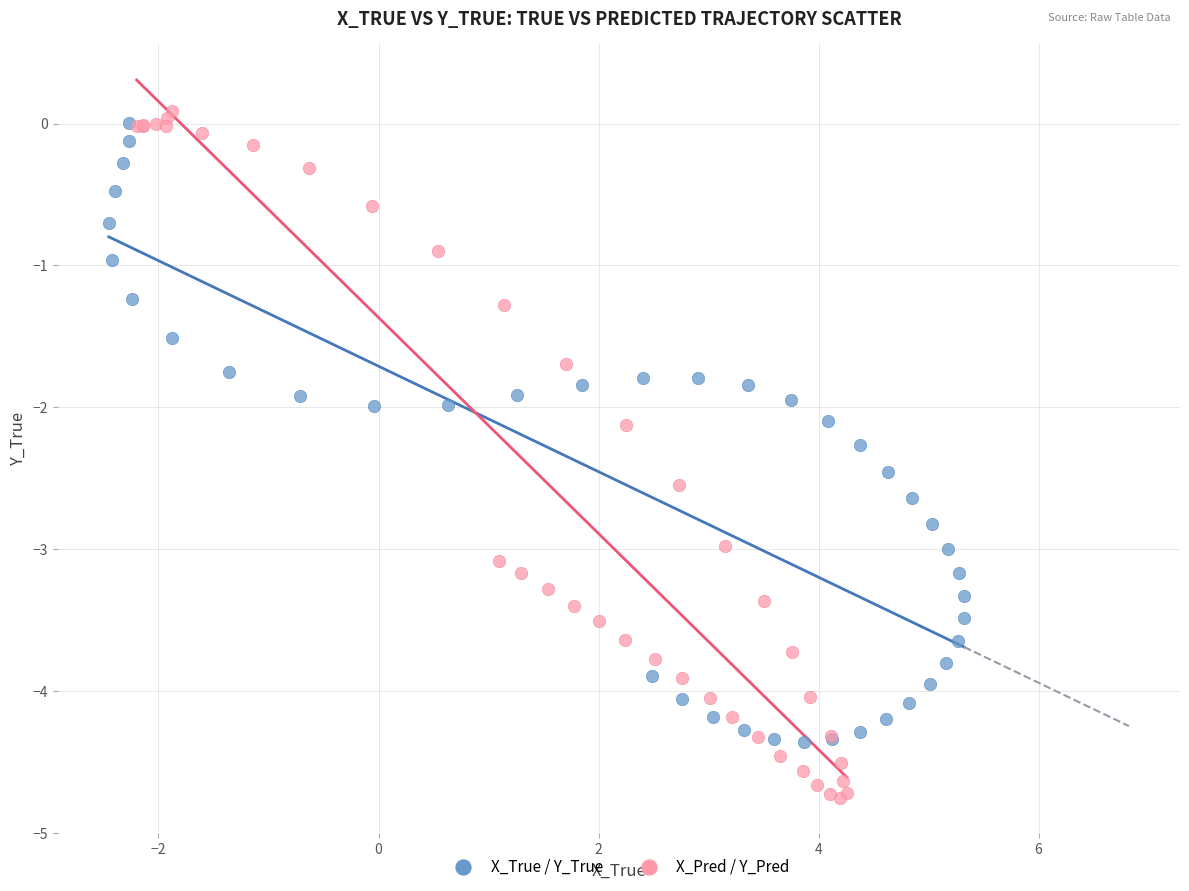

What are all the series names shown in the legend?

X_True / Y_True, X_Pred / Y_Pred